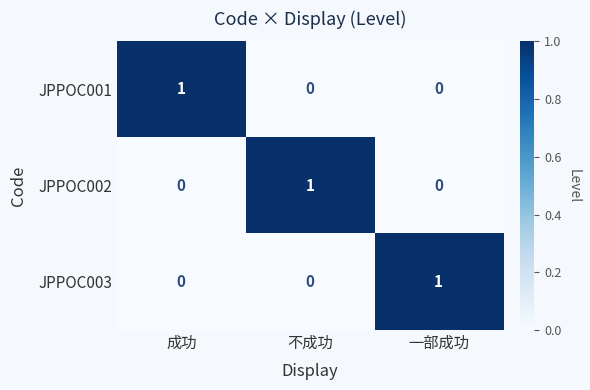

How many categories are shown in the chart?

3